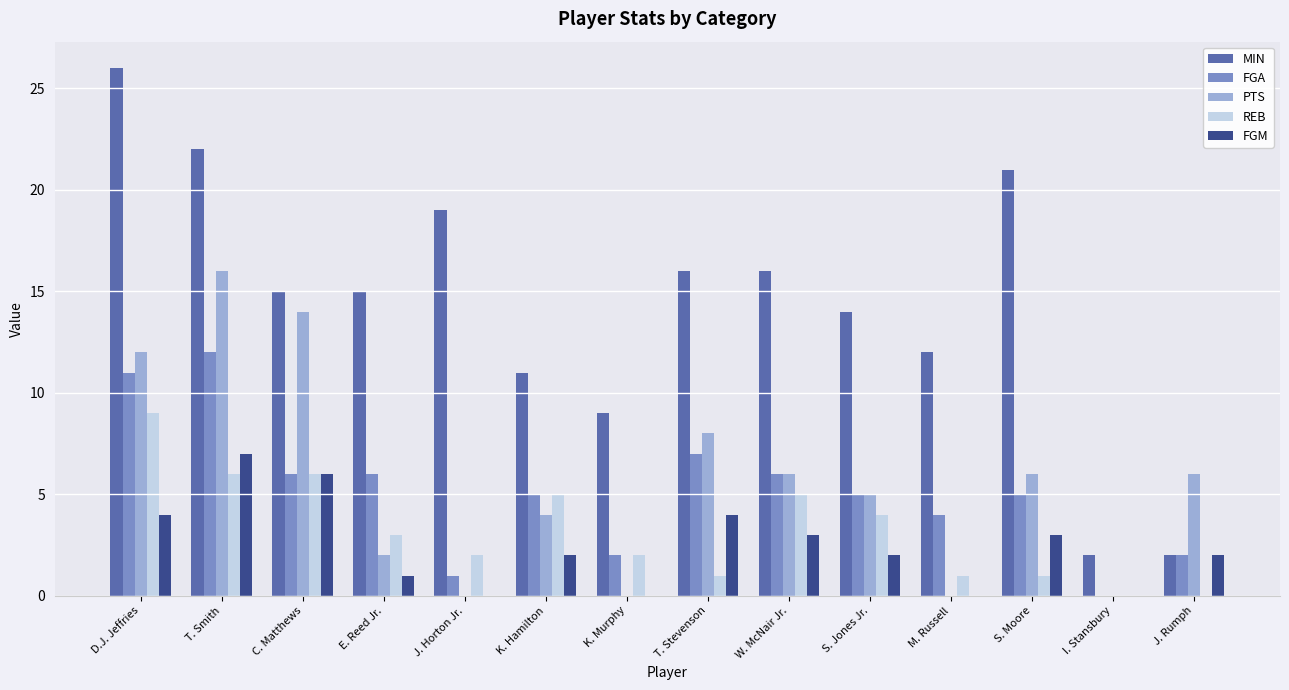

Which series changed the most between C. Matthews and M. Russell?

PTS